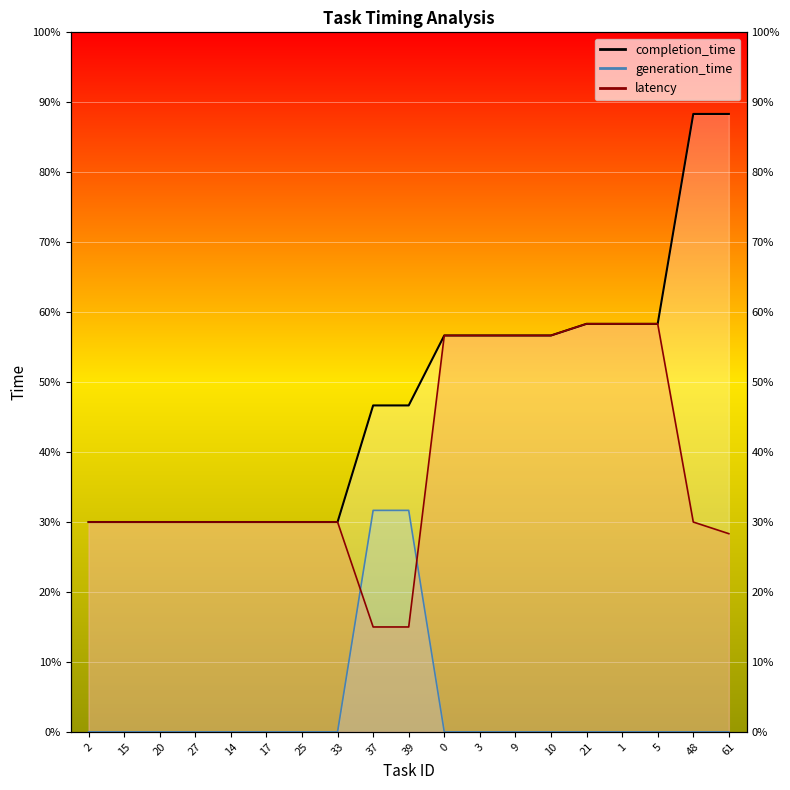

How many series are shown in this chart?

3